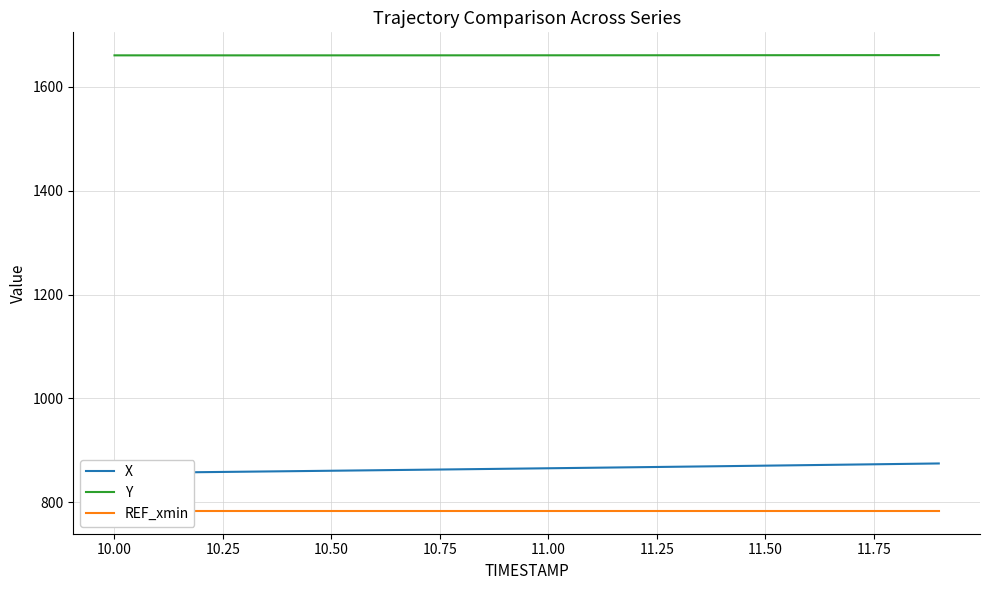

True or false: REF_xmin and Y intersect in this chart.

False